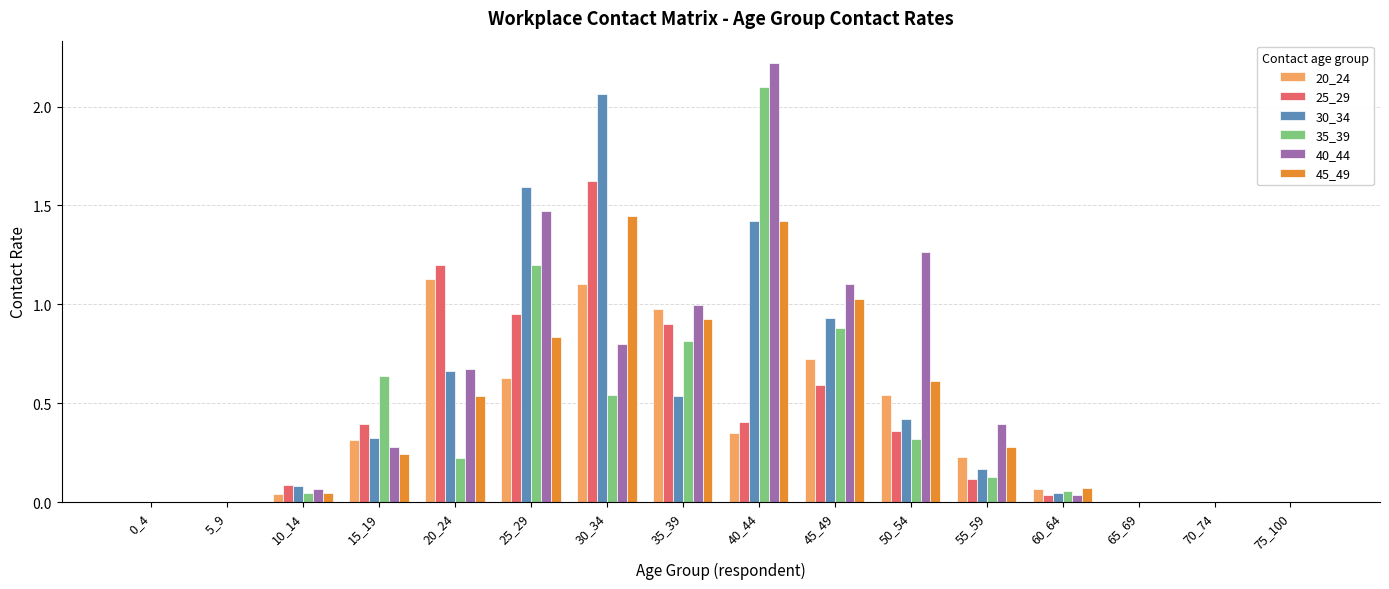

Count the number of categories in the chart.

16